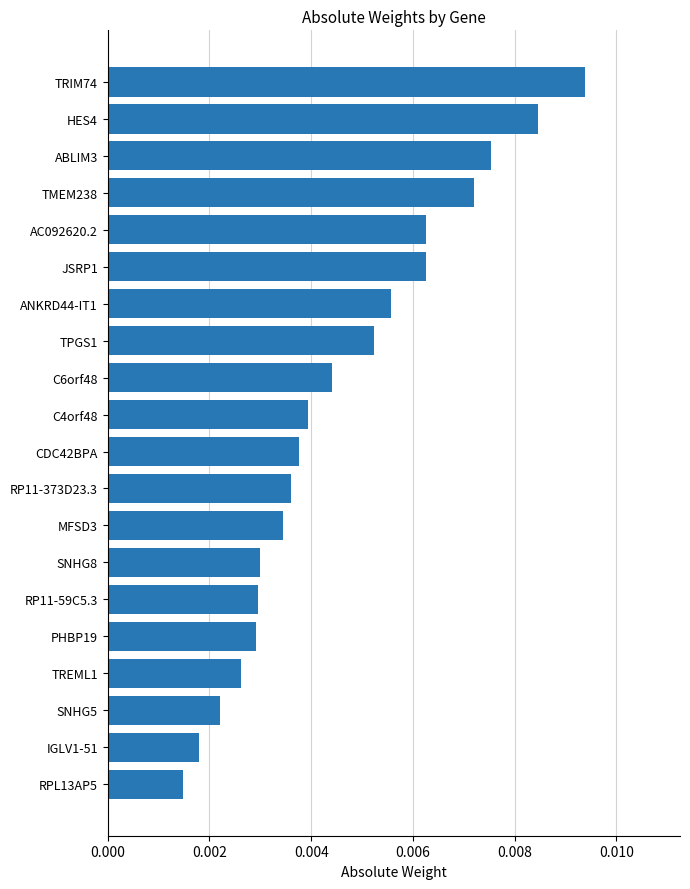

What is the label of the 9th bar from the bottom?

RP11-373D23.3